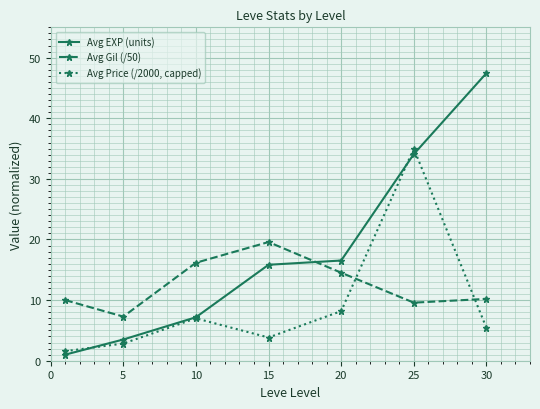

What is the sum of all Avg Price (/2000, capped) values?

63.8